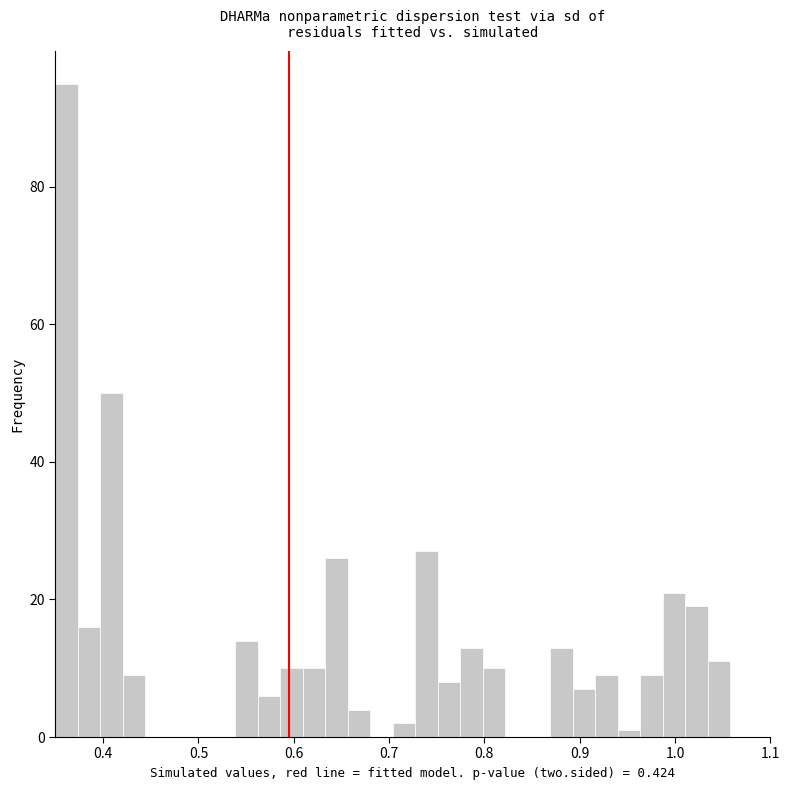

Around what value on the x-axis is the tallest bar? Give the approximate position of its centre, as read against the axis.

0.36